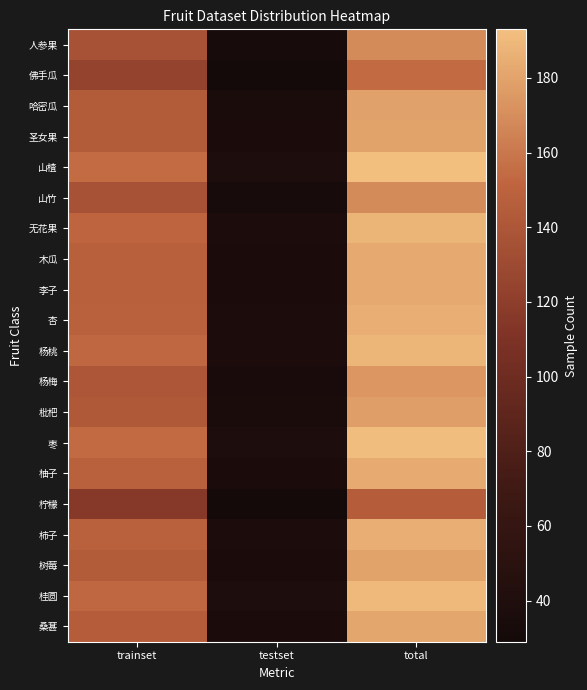

At which category is the sum across all series the highest?

total